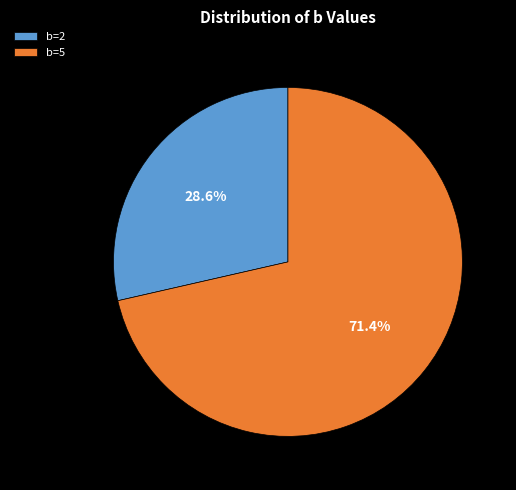

Approximately how many times larger is the value at b=5 compared to b=2?

2.5